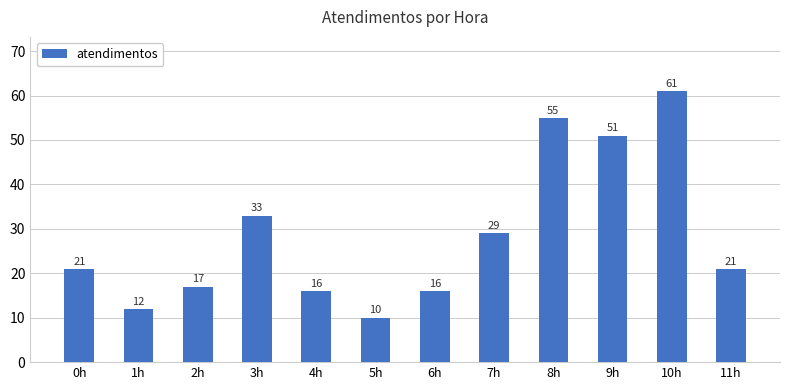

Reading left to right, what are all the values shown in this chart?

21	12	17	33	16	10	16	29	55	51	61	21